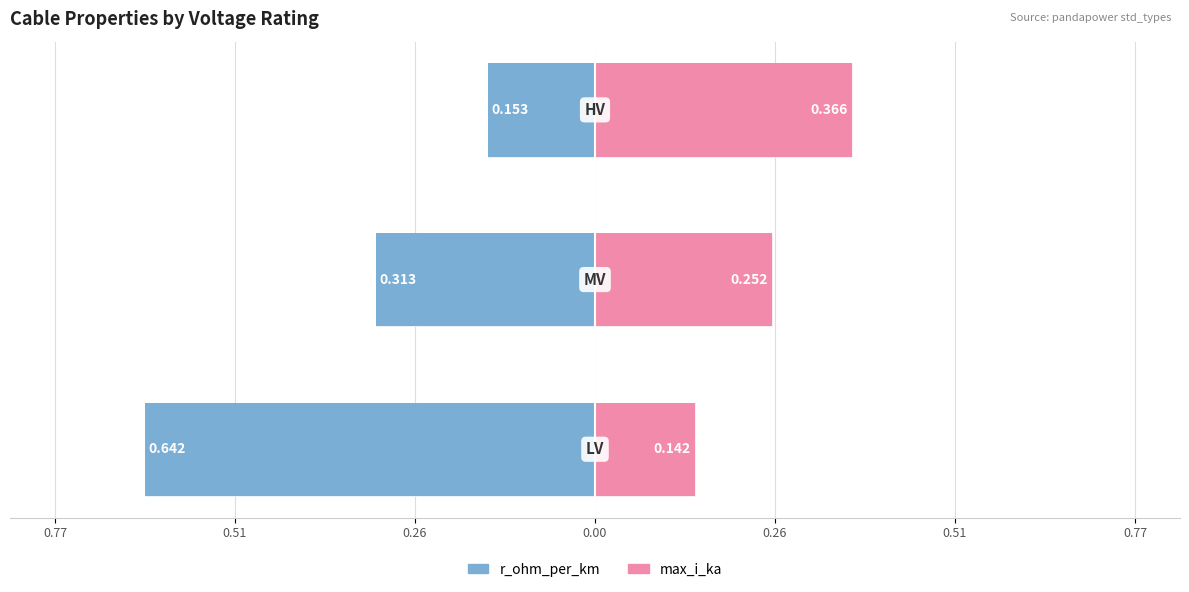

What is the value of the max_i_ka bar at the 2nd from the left?

0.3